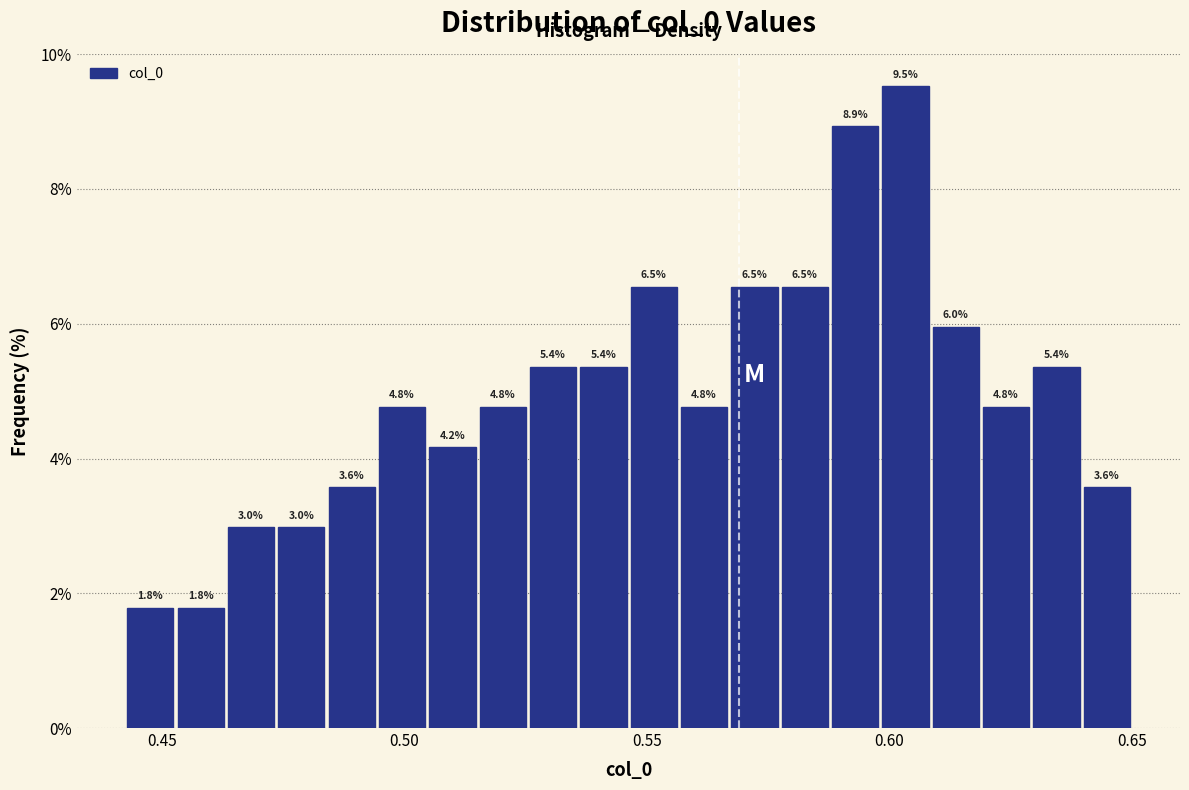

Around what value on the x-axis is the tallest bar? Give the approximate position of its centre, as read against the axis.

0.605